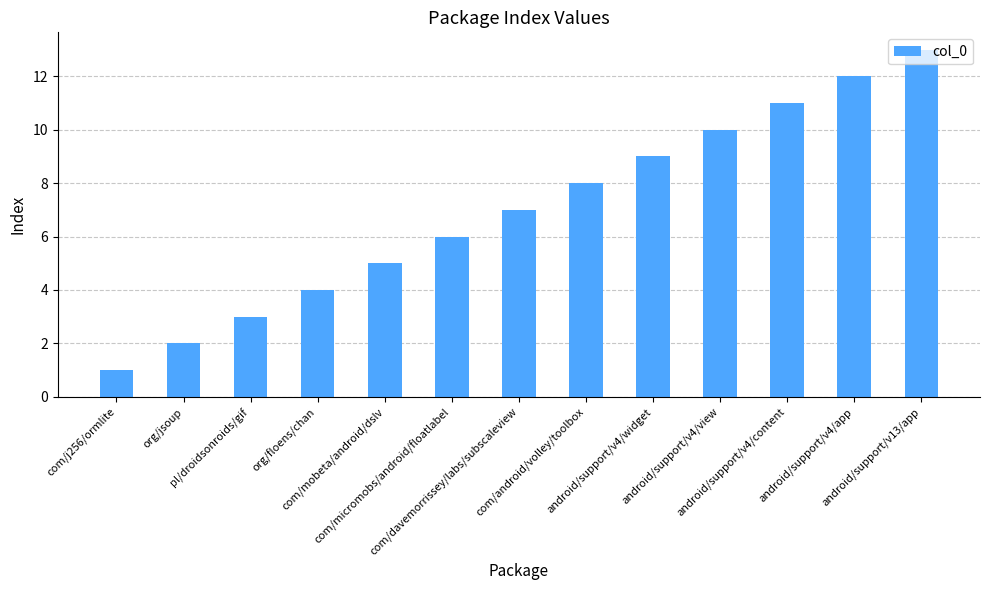

The value at com/mobeta/android/dslv is 9. True or false?

False